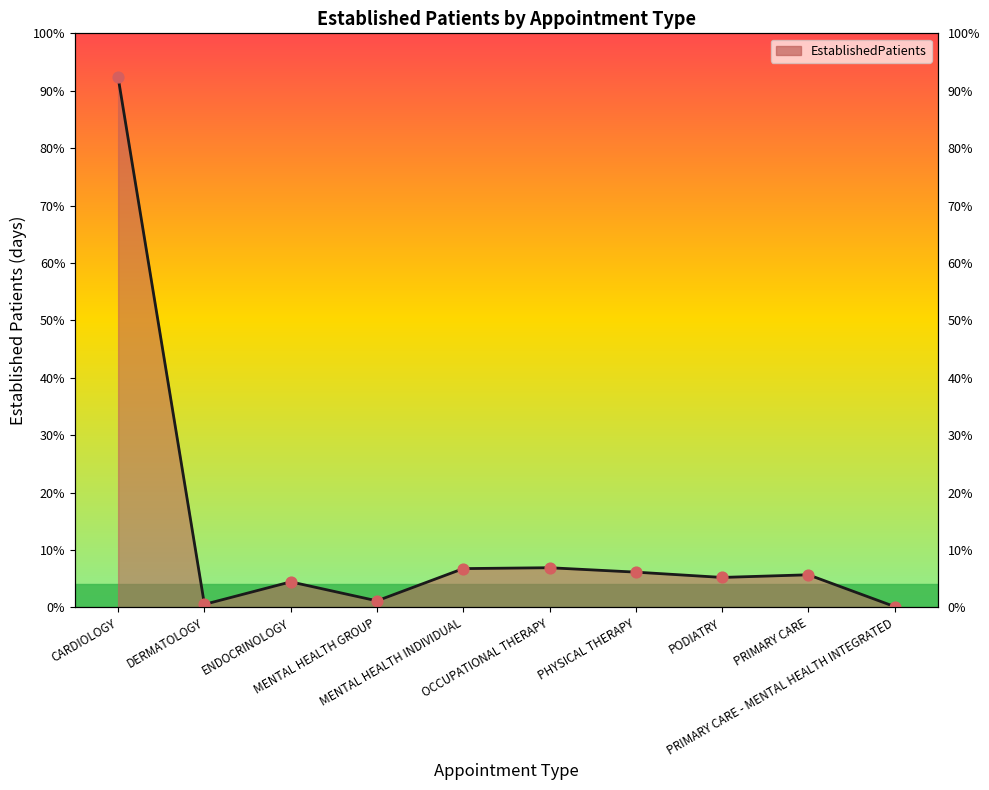

Which has a higher value, CARDIOLOGY or PRIMARY CARE?

CARDIOLOGY